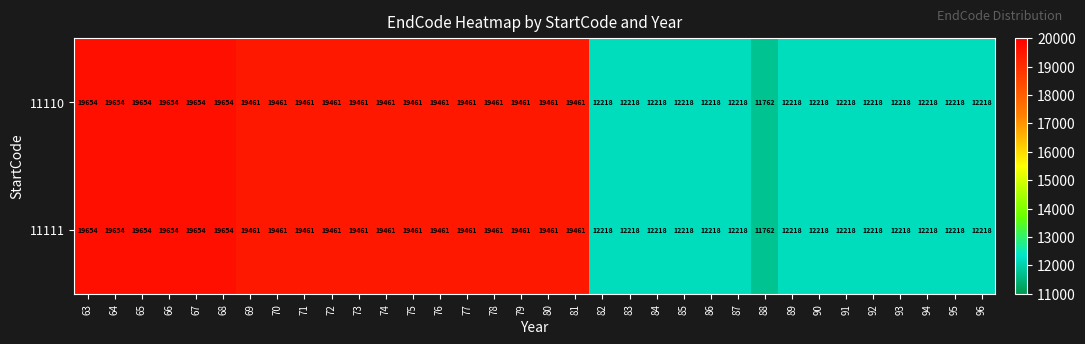

What is the total value across all series at 70?

38922